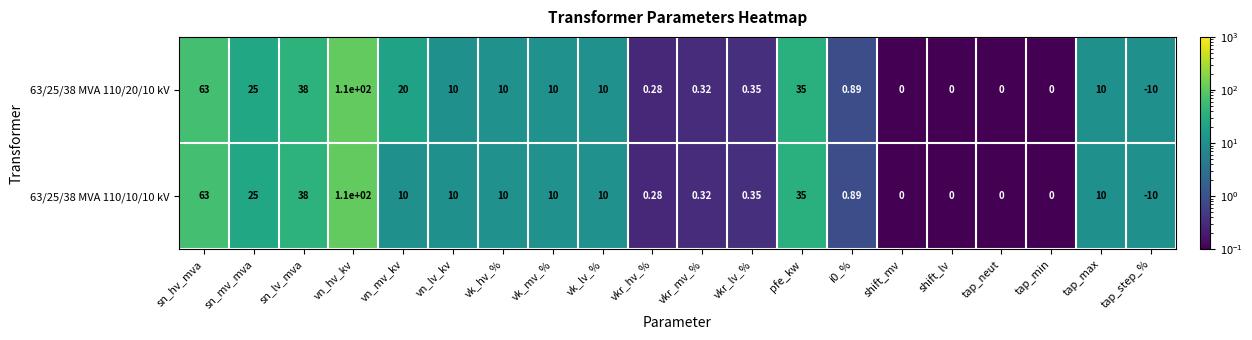

Which label corresponds to the largest value in the chart?

vn_hv_kv